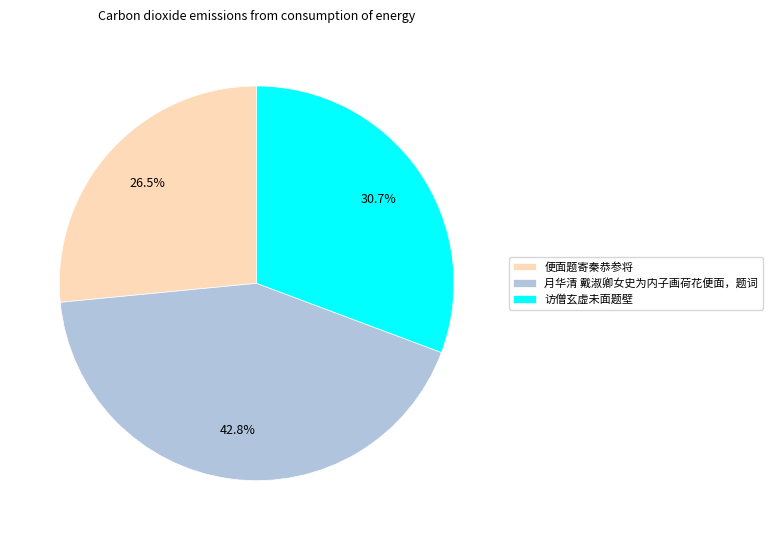

What percentage is the 访僧玄虚未面题壁 slice, to the nearest percent?

31%